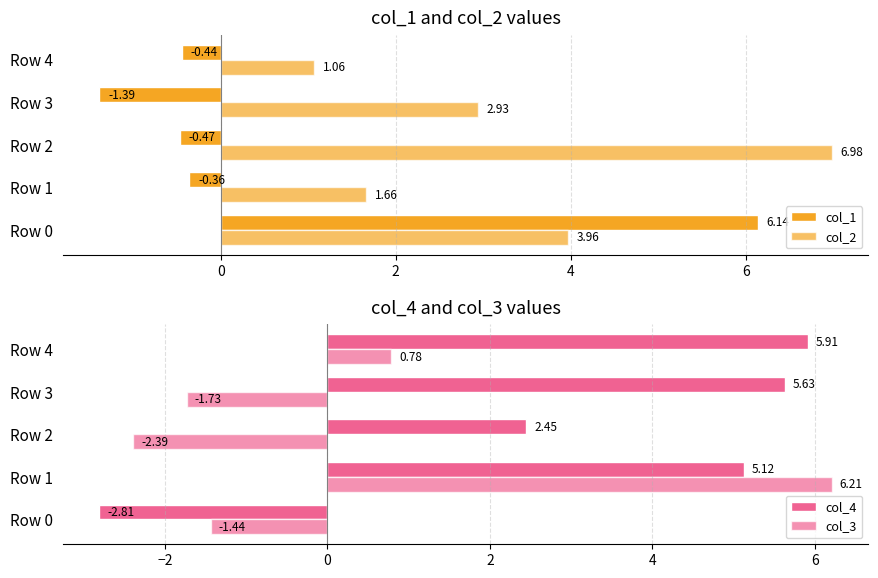

Are the bars grouped side by side (vs. stacked)?

Yes